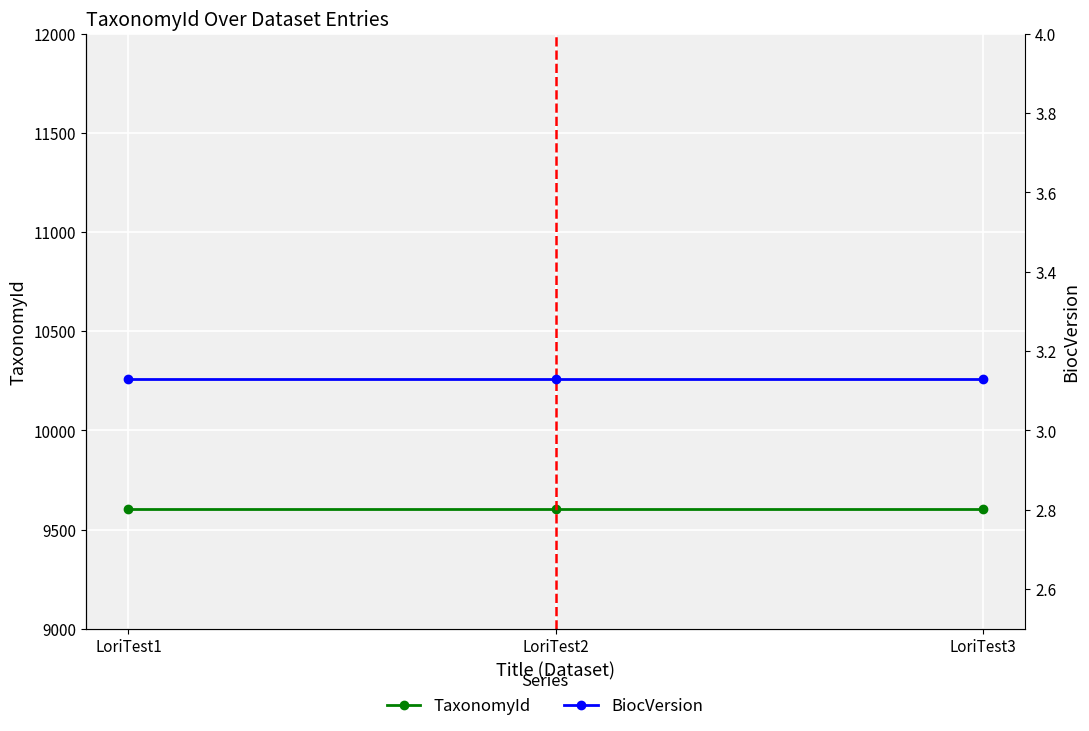

Which series has the largest total across all categories?

TaxonomyId